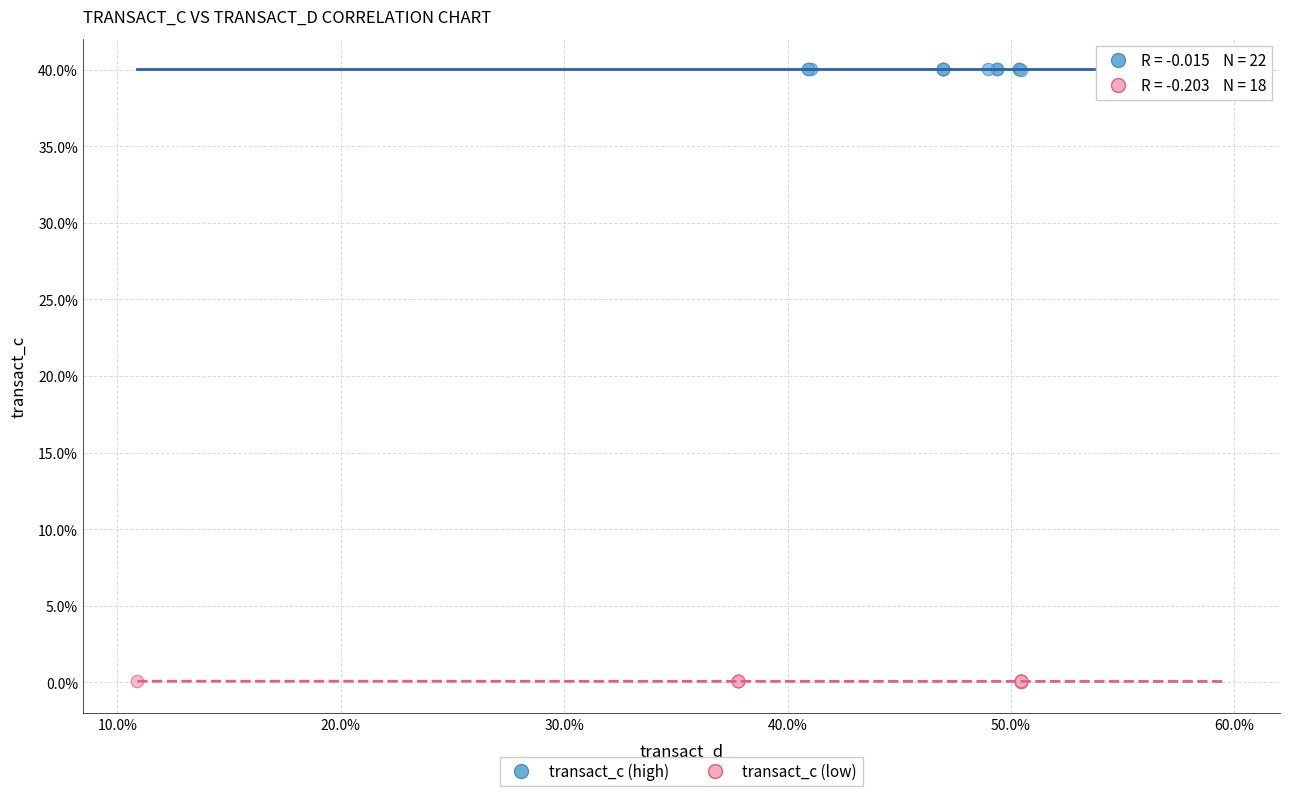

What are all the series names shown in the legend?

transact_c (high), transact_c (low)